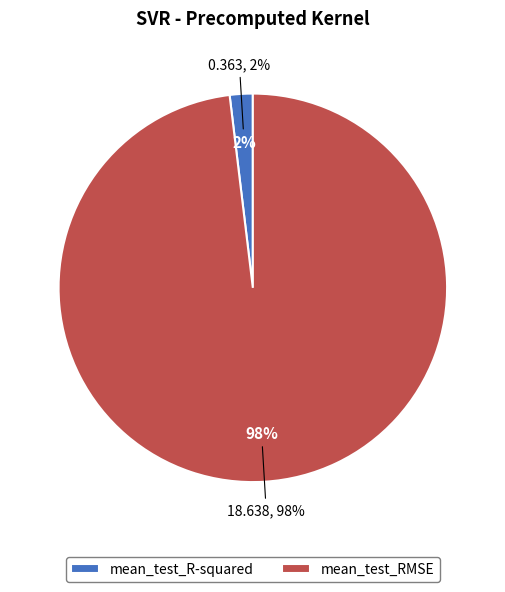

True or false: mean_test_R-squared accounts for 17% of the total.

False